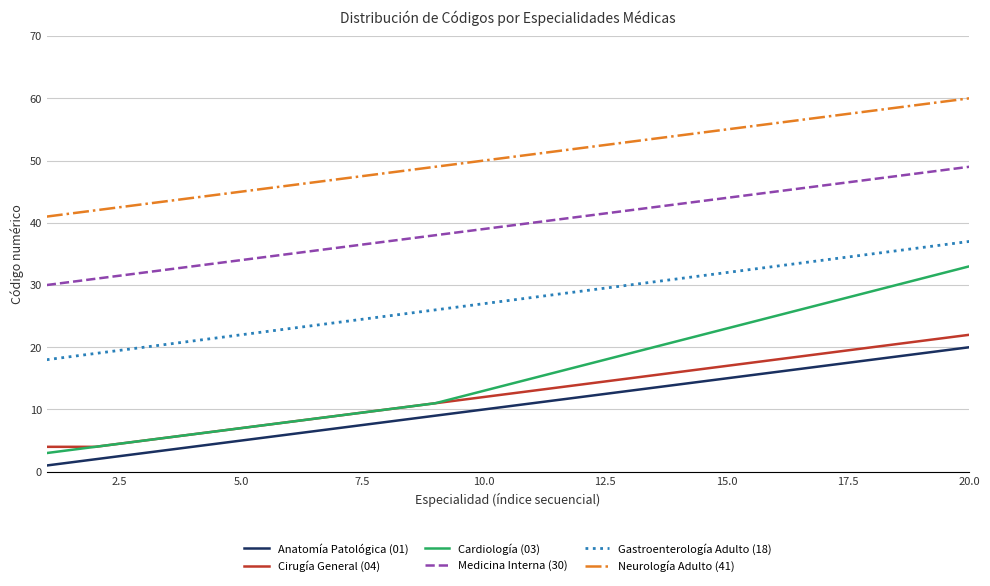

What is the minimum value shown in the chart?

1